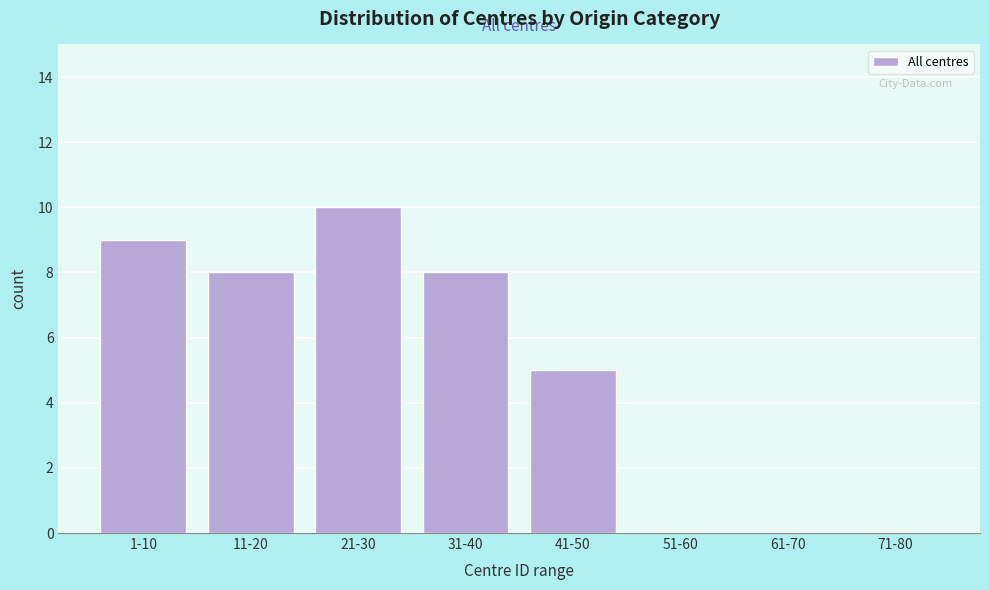

Reading left to right, list all the values displayed in this chart.

1-10=9	11-20=8	21-30=10	31-40=8	41-50=5	51-60=0	61-70=0	71-80=0